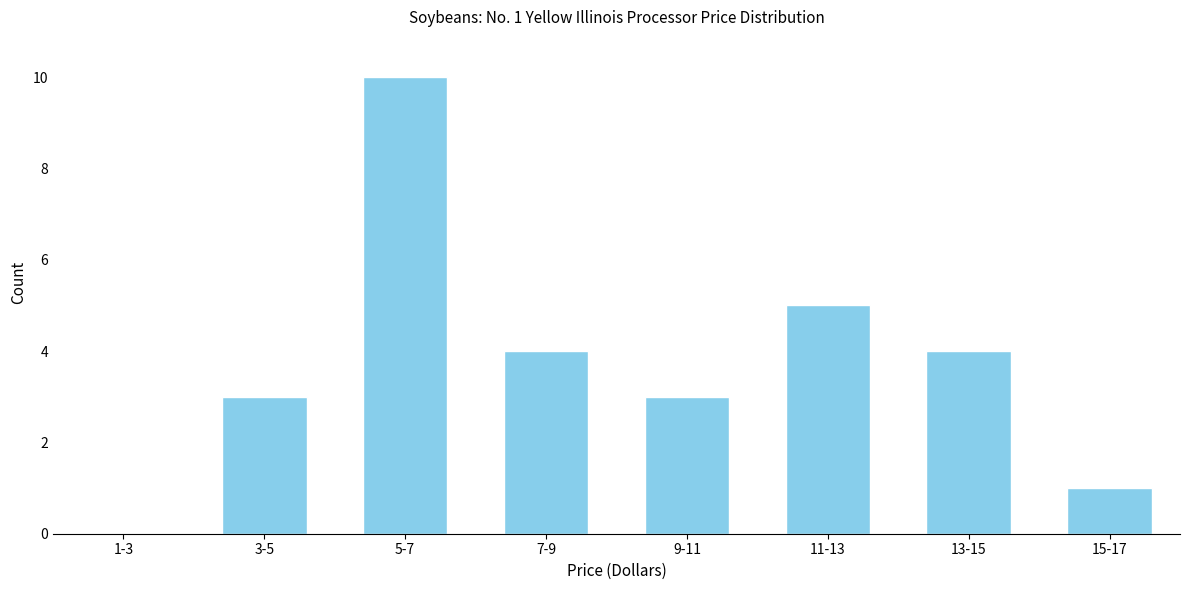

Reading left to right, list all the values displayed in this chart.

1-3=0	3-5=3	5-7=10	7-9=4	9-11=3	11-13=5	13-15=4	15-17=1